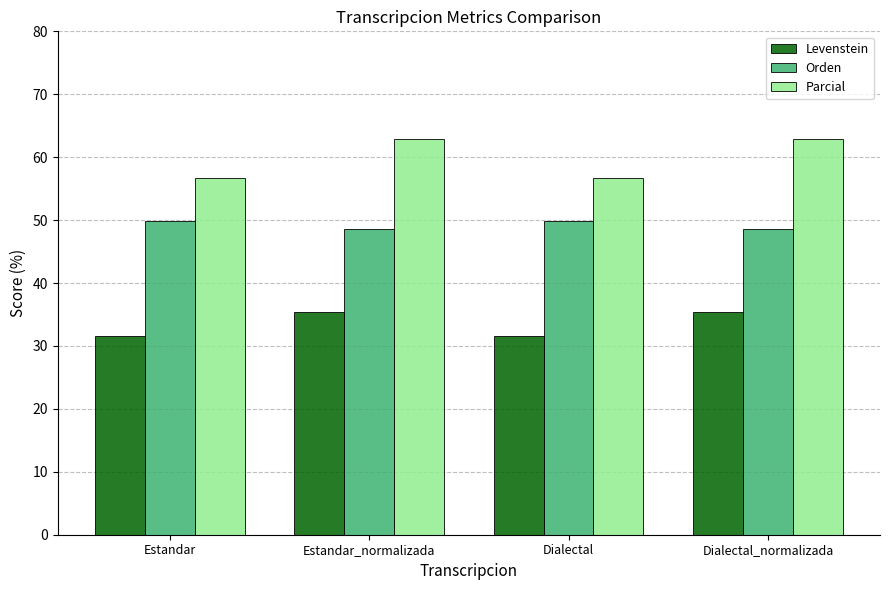

How many bars are there in each group?

3